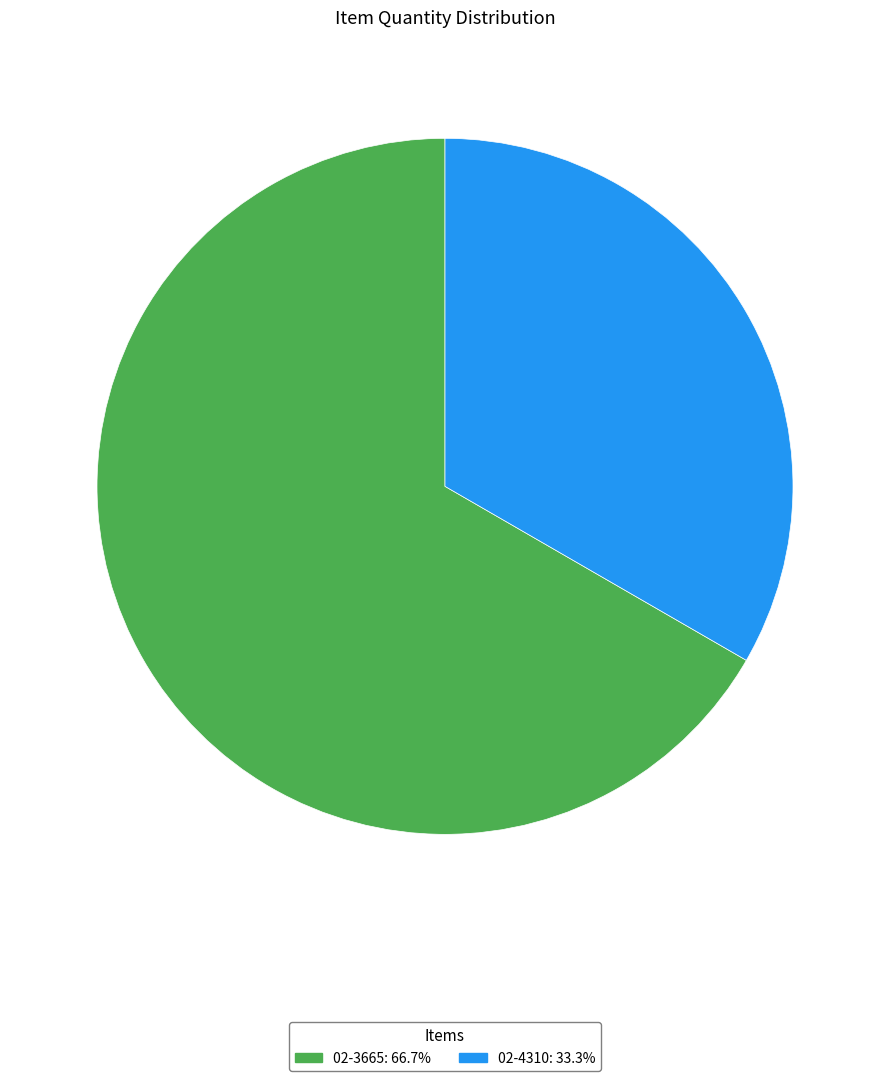

Do 02-4310 and 02-3665 together represent more than half of the pie?

Yes